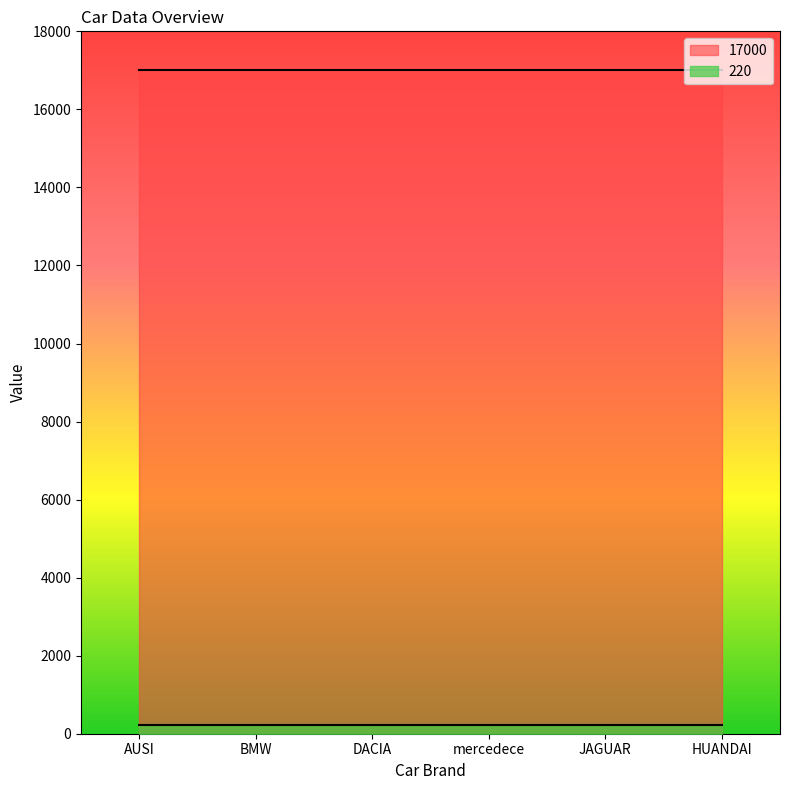

What position from the right is DACIA?

4